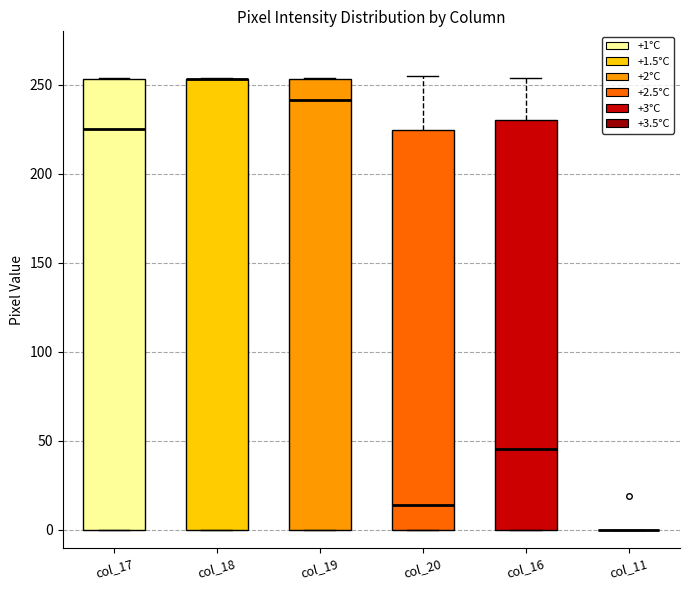

Where does the upper whisker of the box for col_16 end on the y-axis? The values are not printed on the chart, so give them approximately, as read against the axis.

255